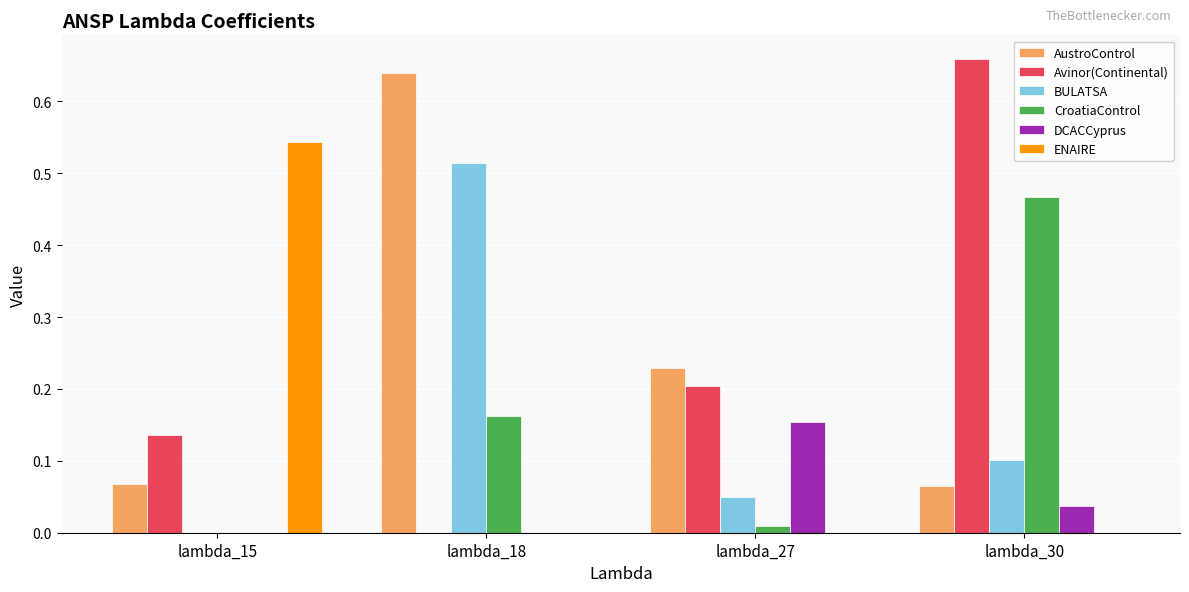

At which label does ENAIRE reach its peak?

lambda_15